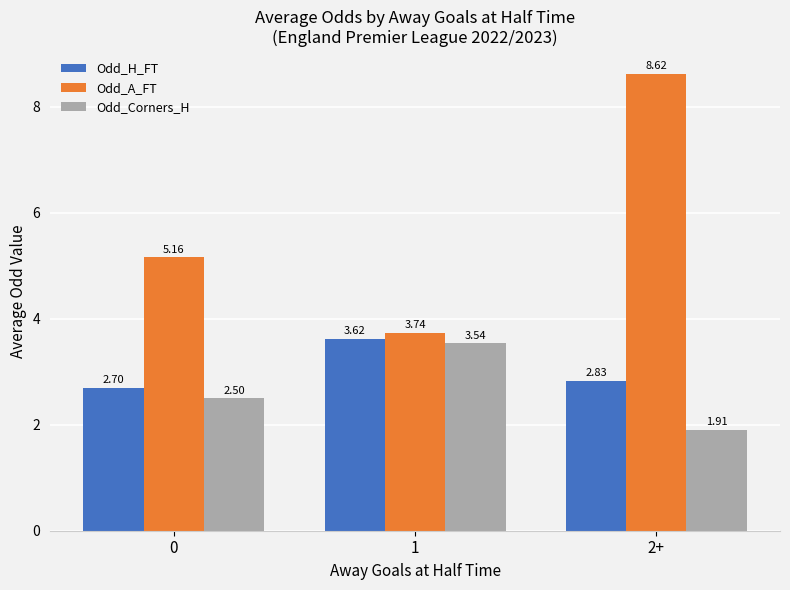

Are the bars grouped side by side (vs. stacked)?

Yes